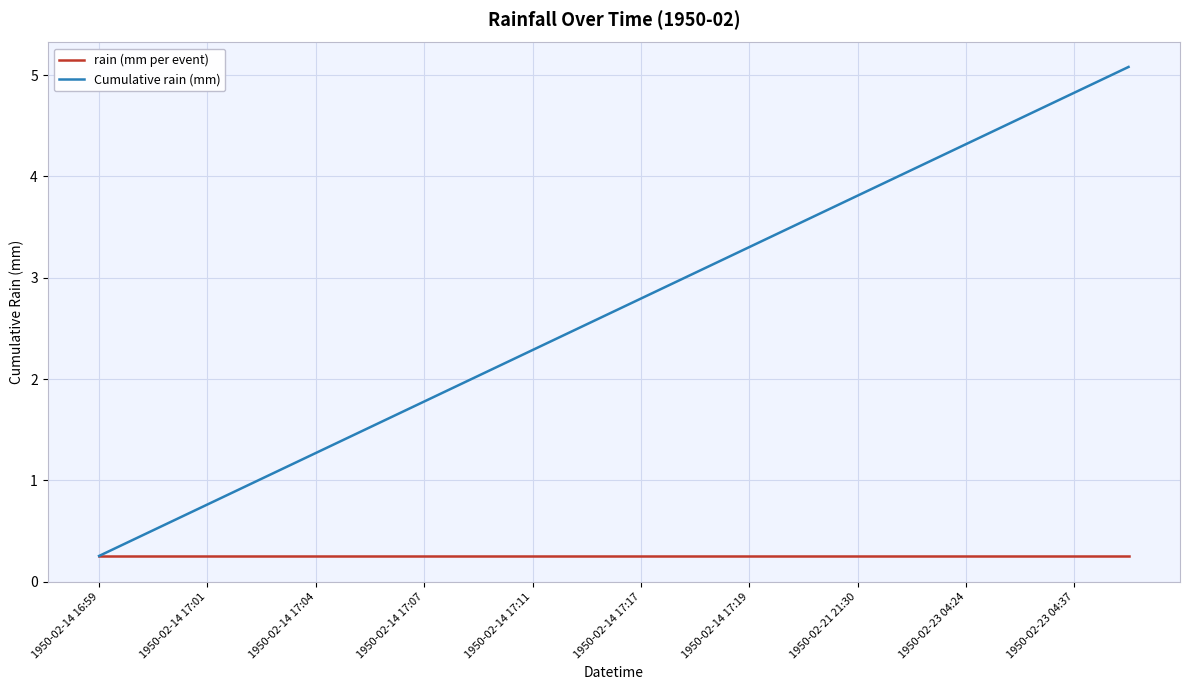

What is the greatest value displayed?

5.1